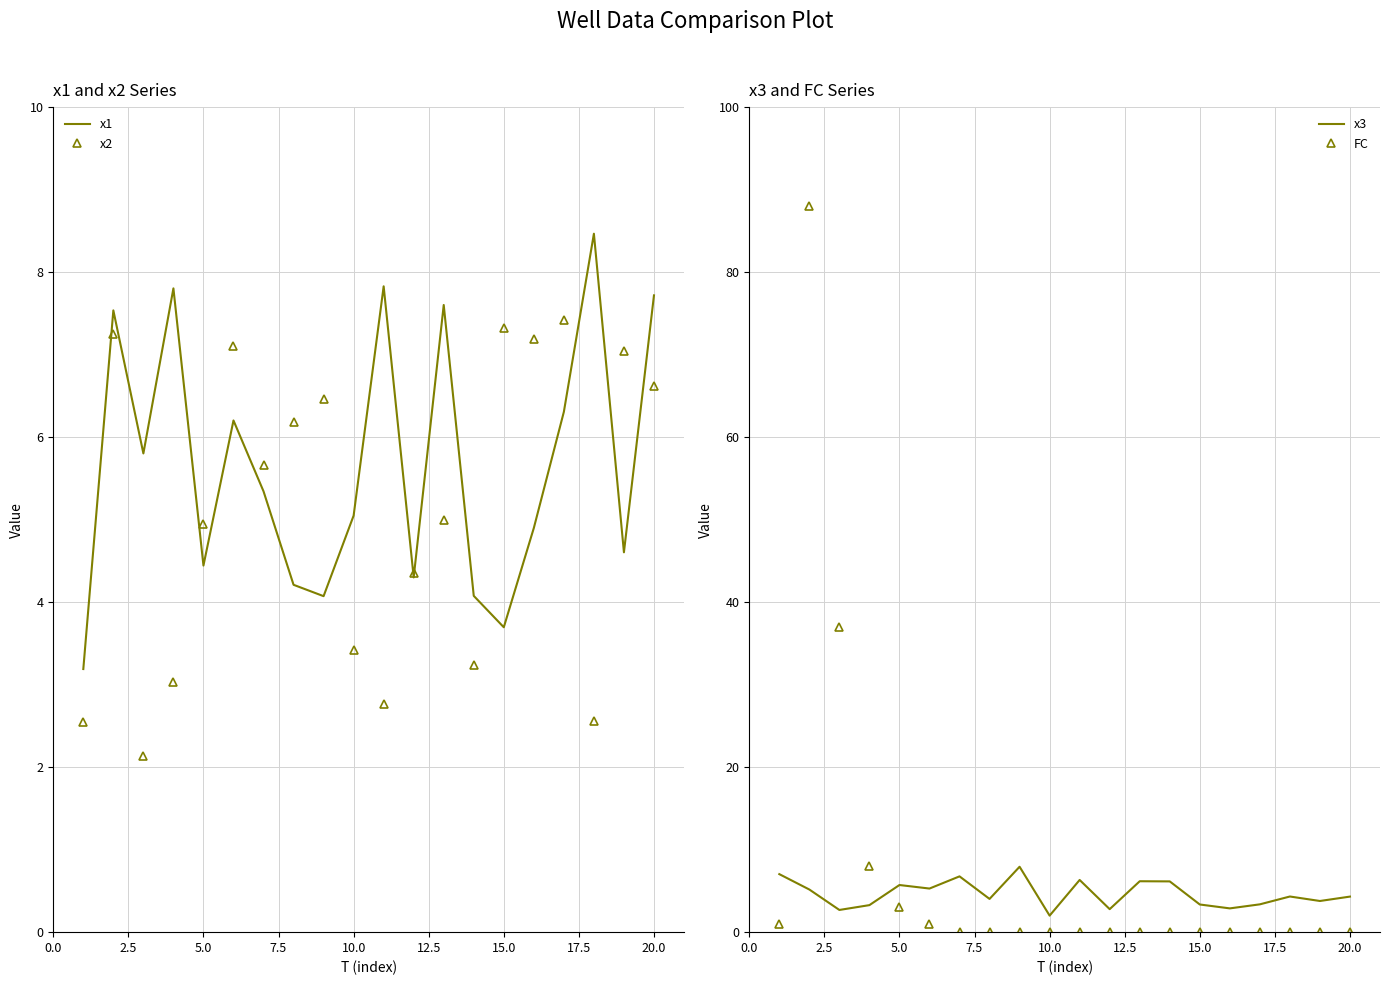

True or false: x3 has a value of 1.1 at 15.

False